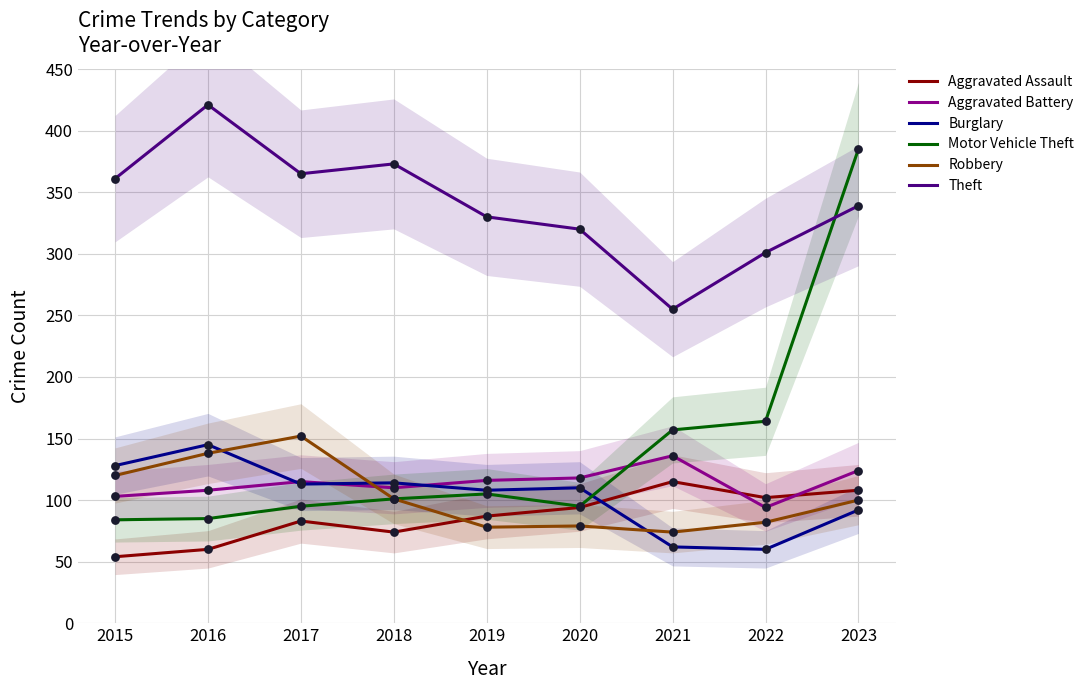

Which series has the largest total across all categories?

Theft